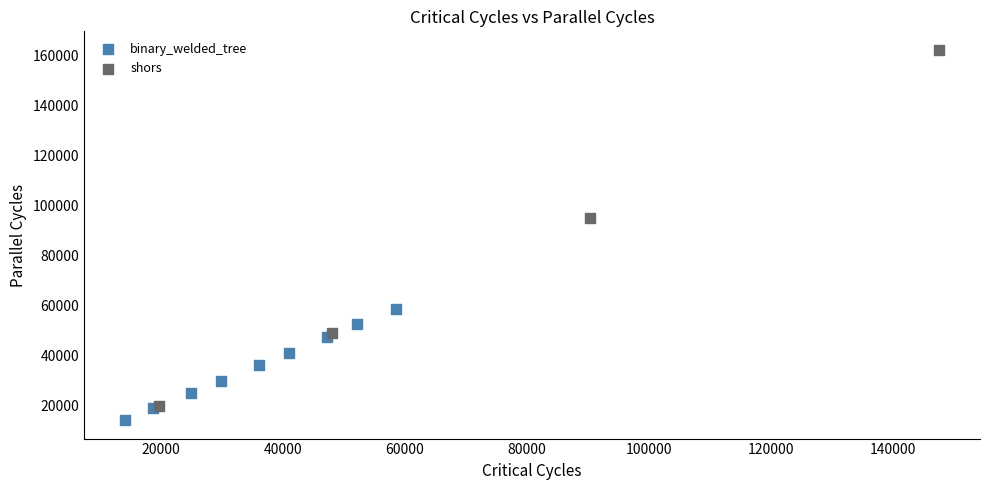

Which series has the widest spread of Y values?

shors